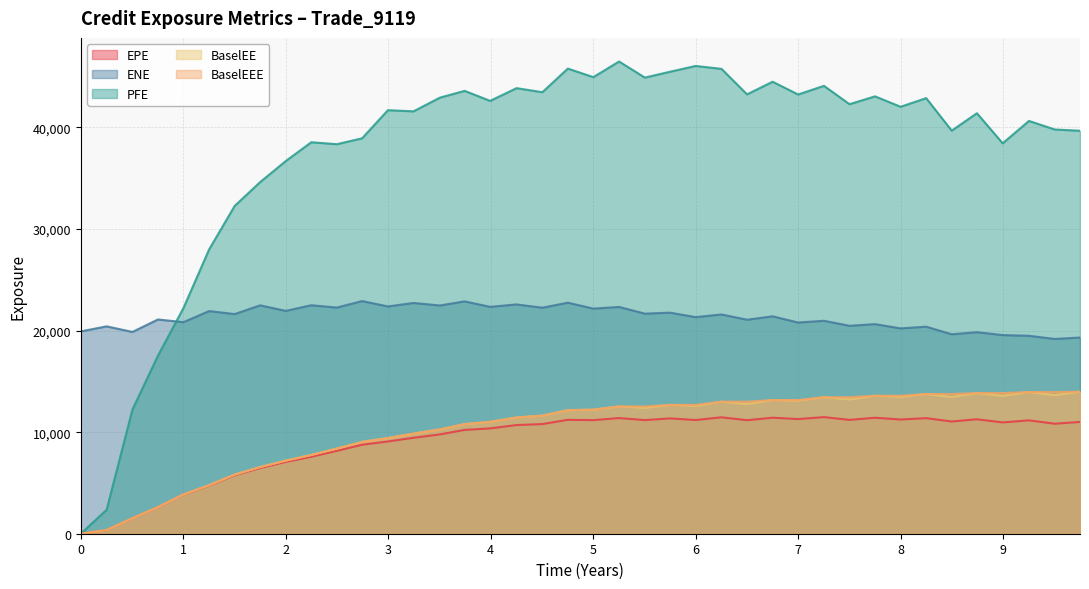

What is the average value of the PFE series?

37648.3